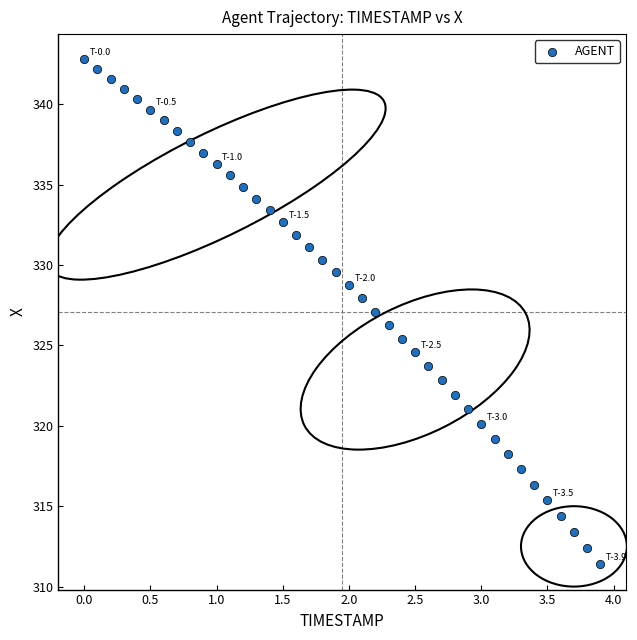

What is the range of Y values (max minus min)?

31.4